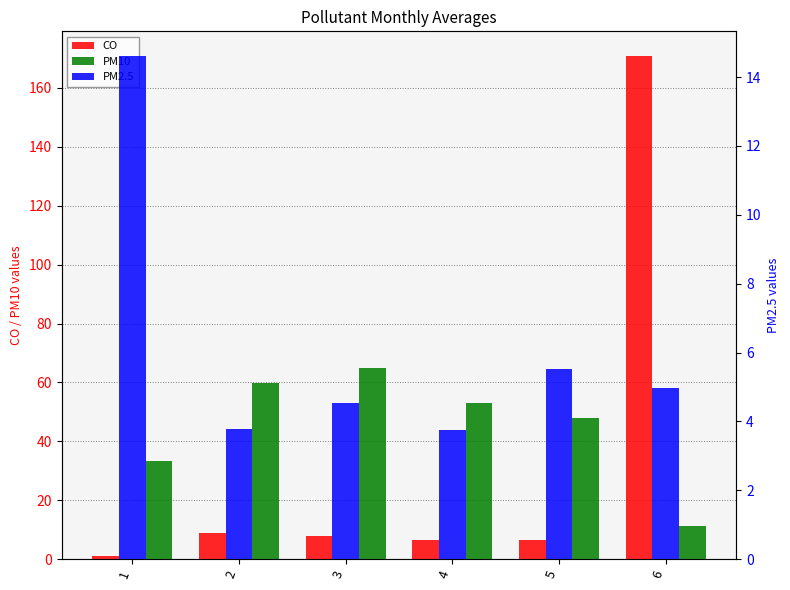

How many categories are shown in the chart?

6